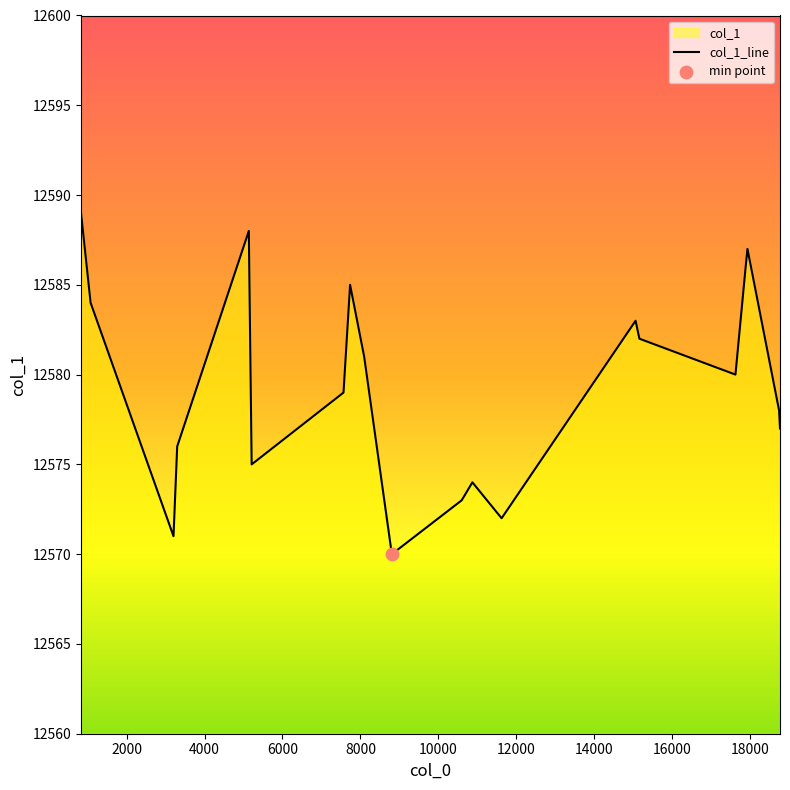

What is the maximum value shown in the chart?

12589